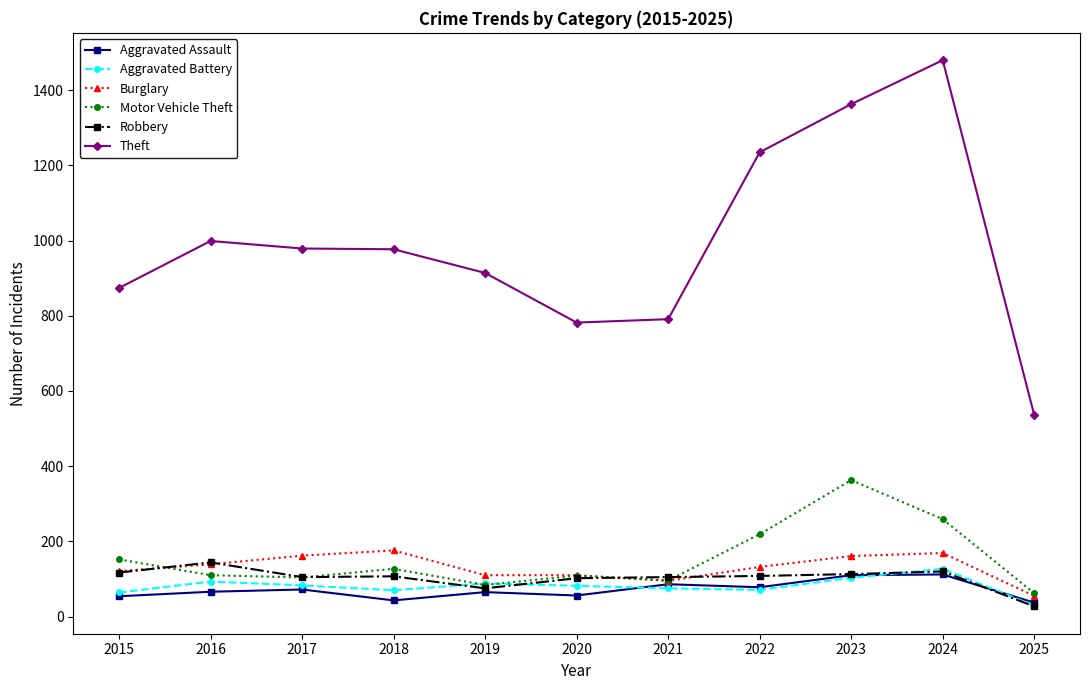

Between 2019 and 2024, which series saw the biggest shift?

Theft